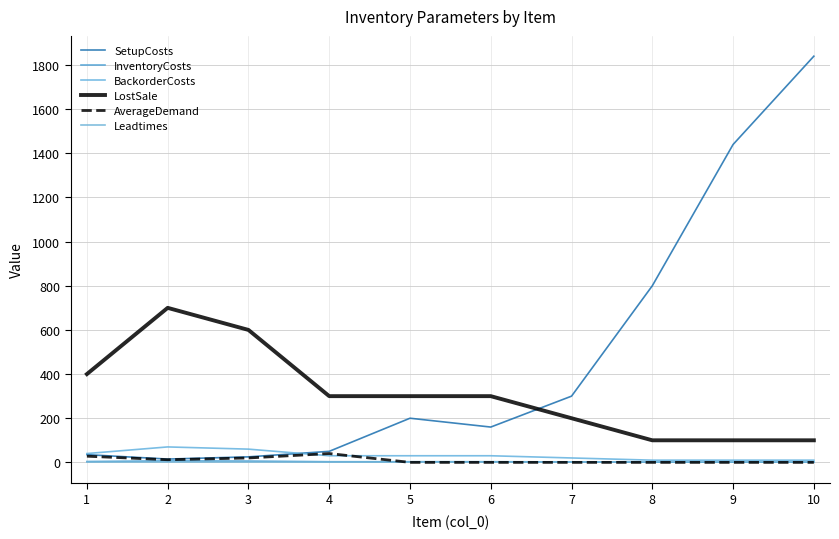

What is the total value across all series at 6?

494